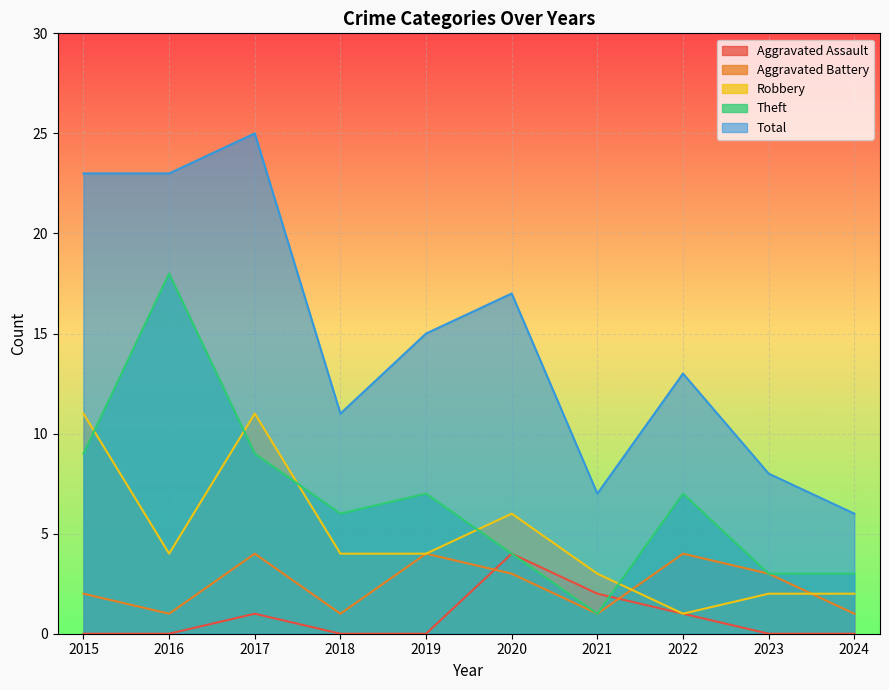

What is the total value across all series at 2024?

12